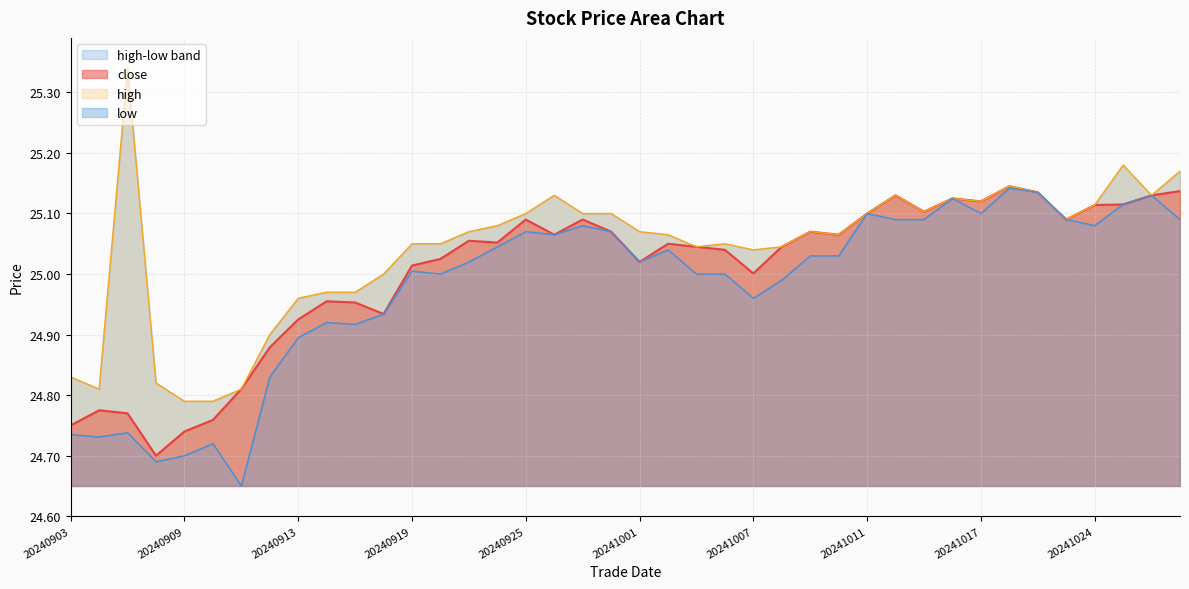

What is the approximate value of close at 20241023?

25.1